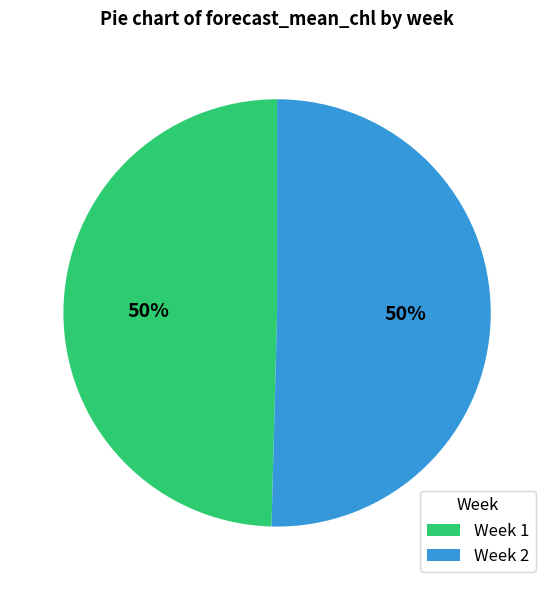

True or false: Week 2 accounts for 39% of the total.

False